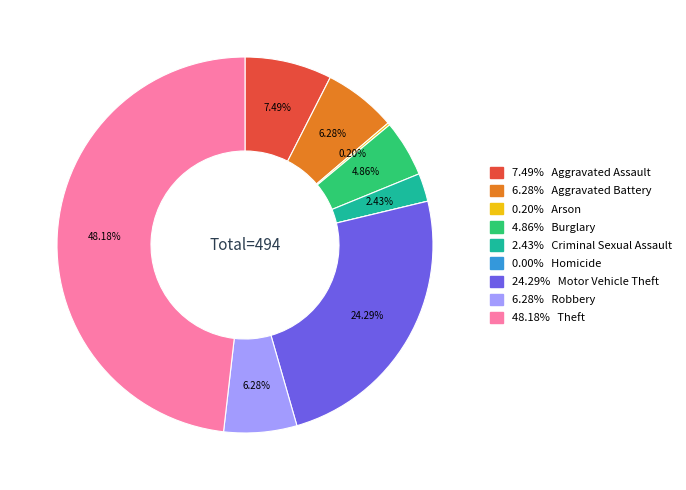

Does any single category account for the majority?

No